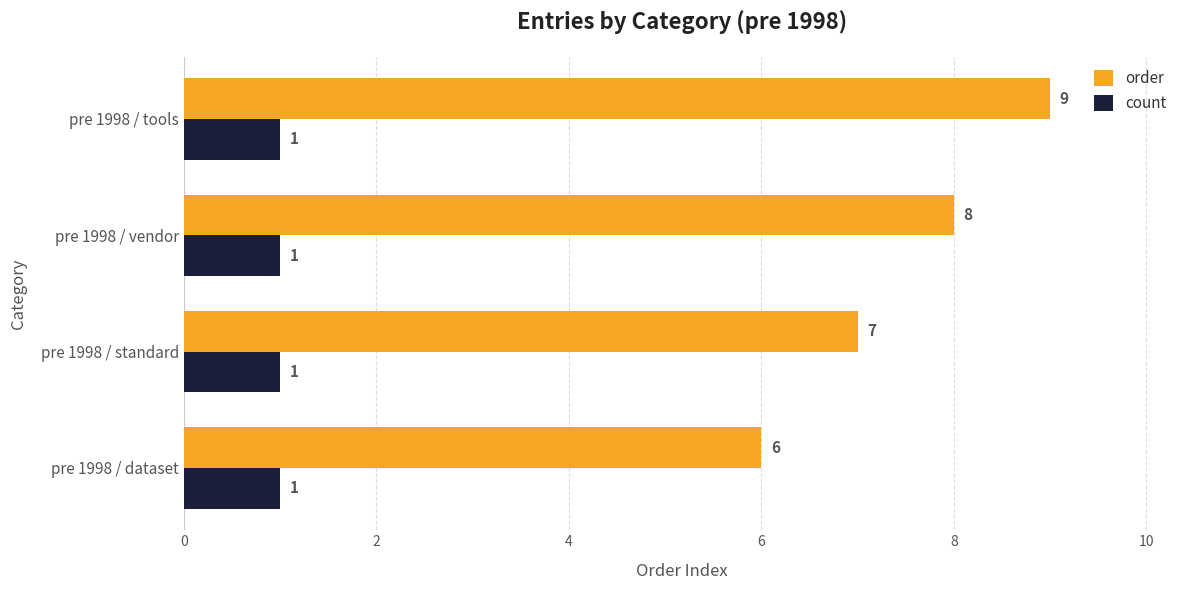

Where is order nearest to the value 7?

pre 1998 / standard